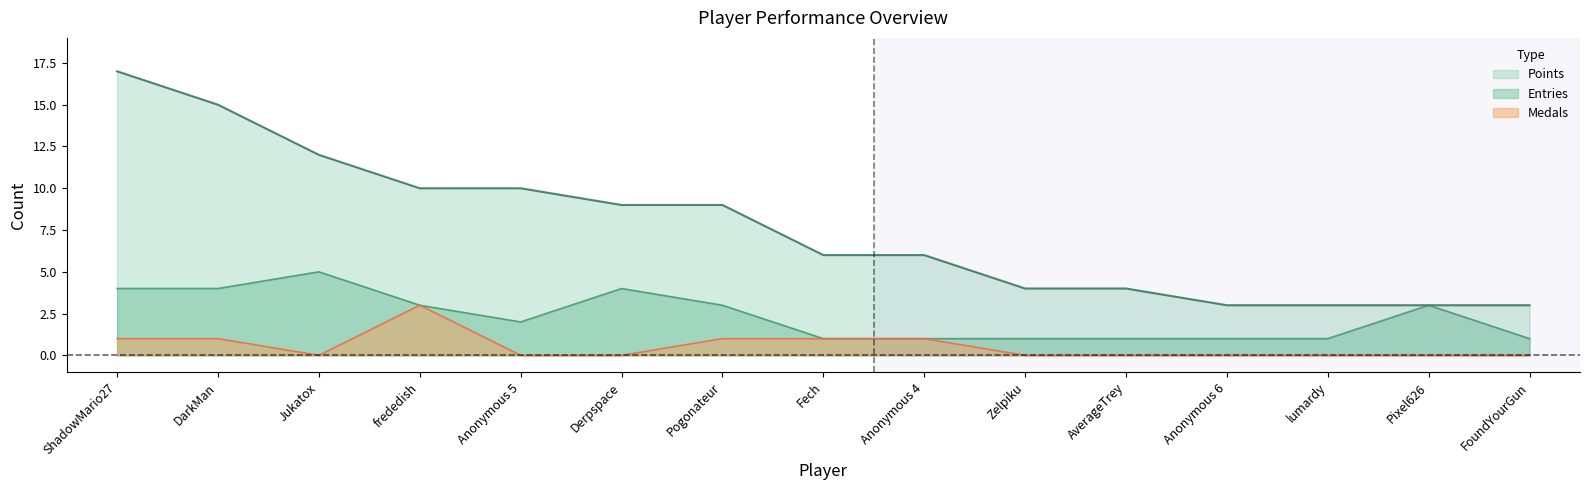

What are all the series names shown in the legend?

Points, Entries, Medals